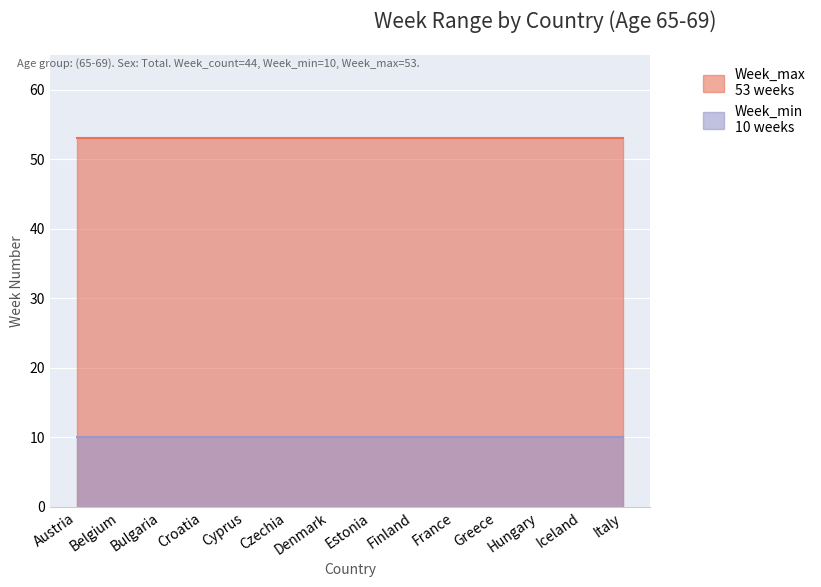

Which has a higher value, Iceland or Finland?

Iceland